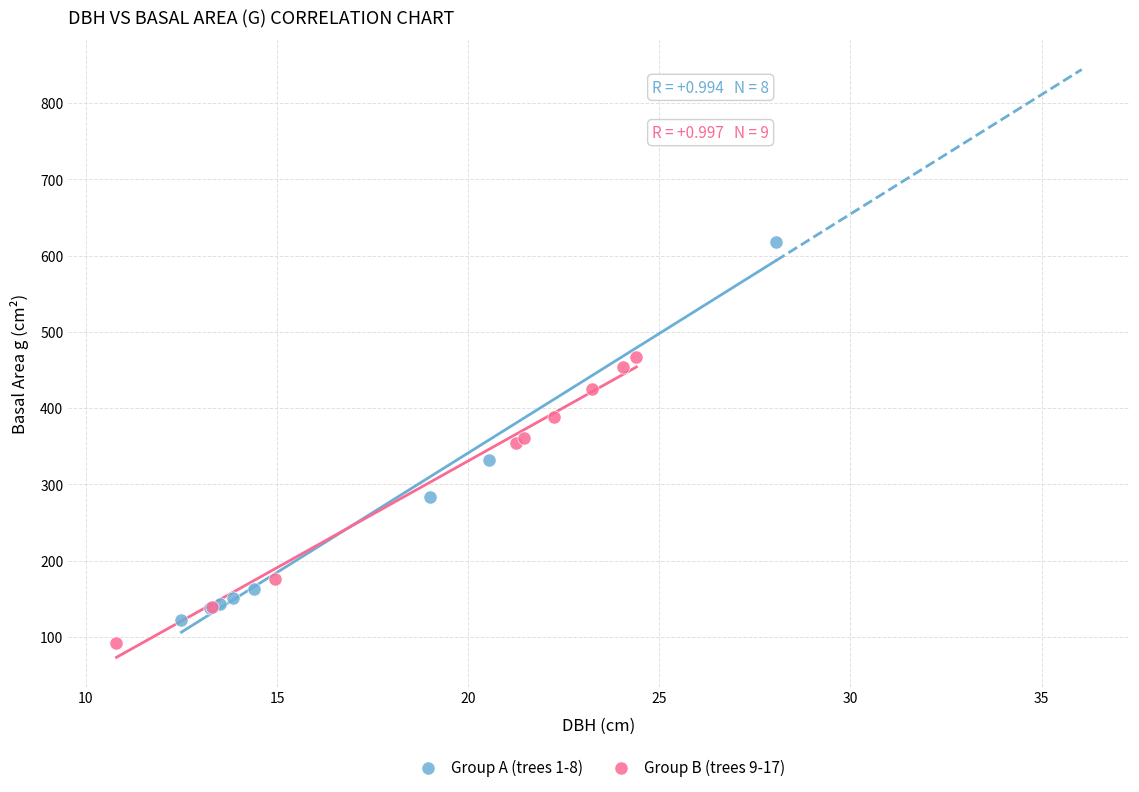

Which series contains the highest Y value?

Group A (trees 1-8)